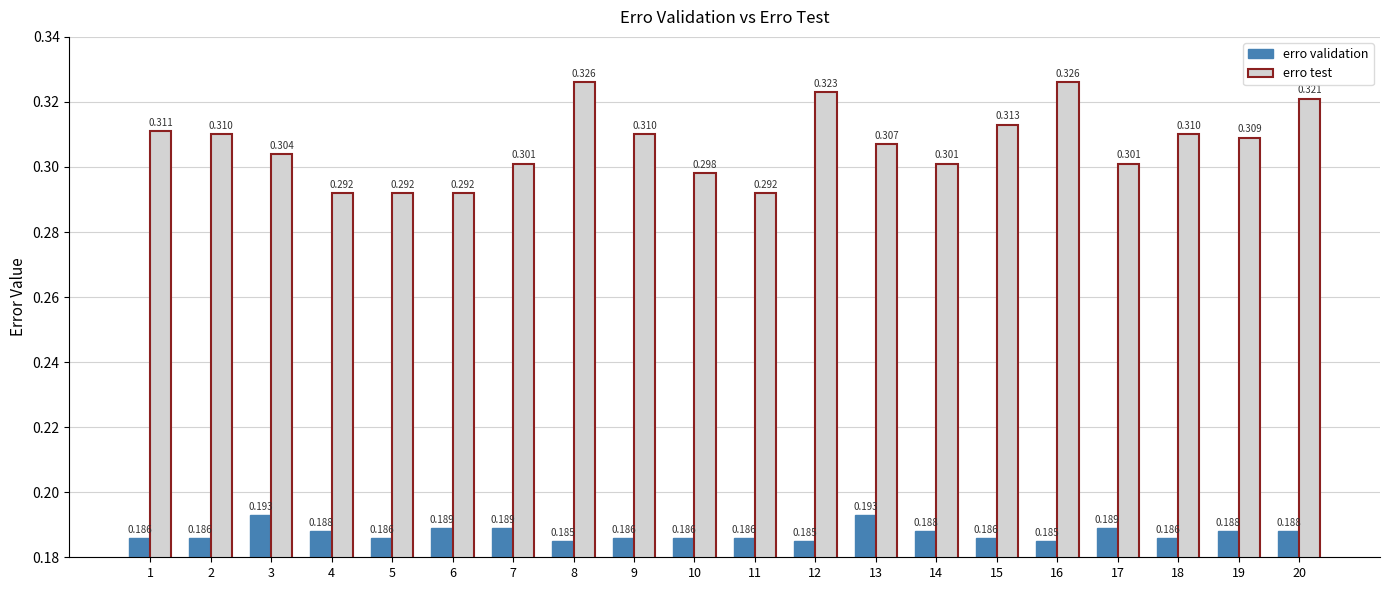

Is the value of erro validation at 16 greater than the value of erro test at 17?

No